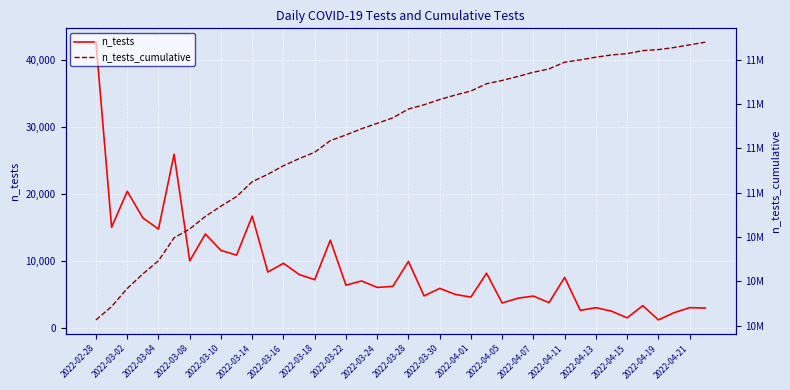

Count the number of data series in this chart.

2